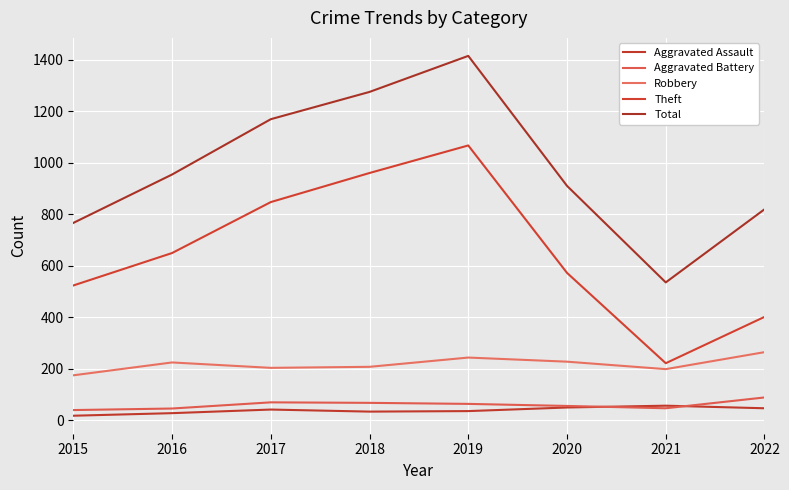

In Aggravated Battery, how many points are lower than both neighbors (excluding endpoints)?

1